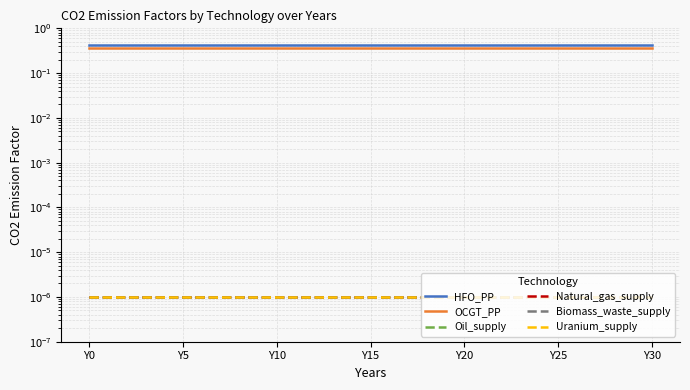

List the series in order of their peak value, lowest first.

Oil_supply, Natural_gas_supply, Biomass_waste_supply, Uranium_supply, OCGT_PP, HFO_PP